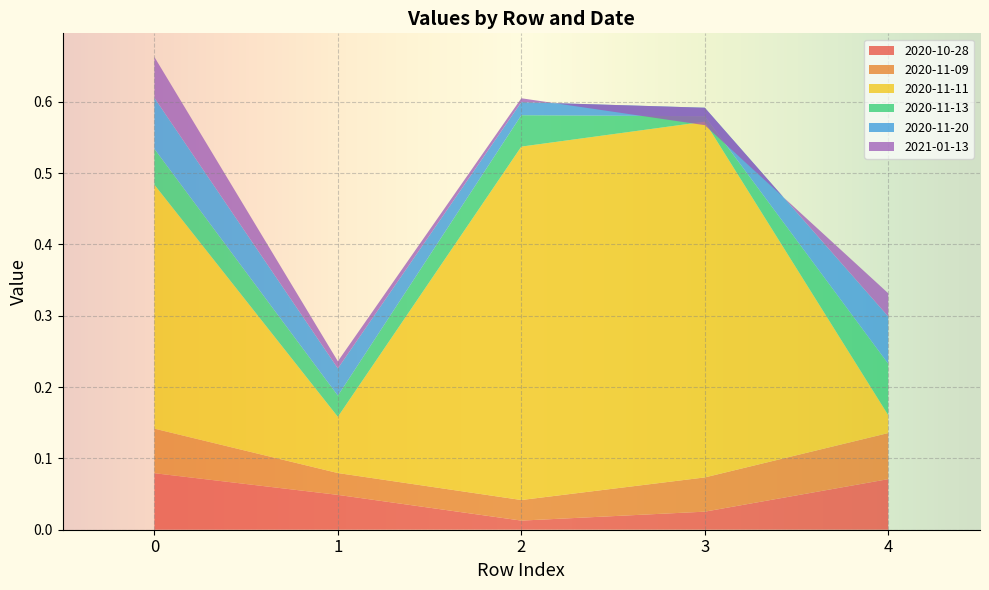

Reading left to right, list all the values displayed in this chart.

2020-10-28: 0=0.1	1=0.0	2=0.0	3=0.0	4=0.1
2020-11-09: 0=0.1	1=0.0	2=0.0	3=0.0	4=0.1
2020-11-11: 0=0.3	1=0.1	2=0.5	3=0.5	4=0.0
2020-11-13: 0=0.1	1=0.0	2=0.0	3=0.0	4=0.1
2020-11-20: 0=0.1	1=0.0	2=0.0	3=0.0	4=0.1
2021-01-13: 0=0.1	1=0.0	2=0.0	3=-0.0	4=0.0